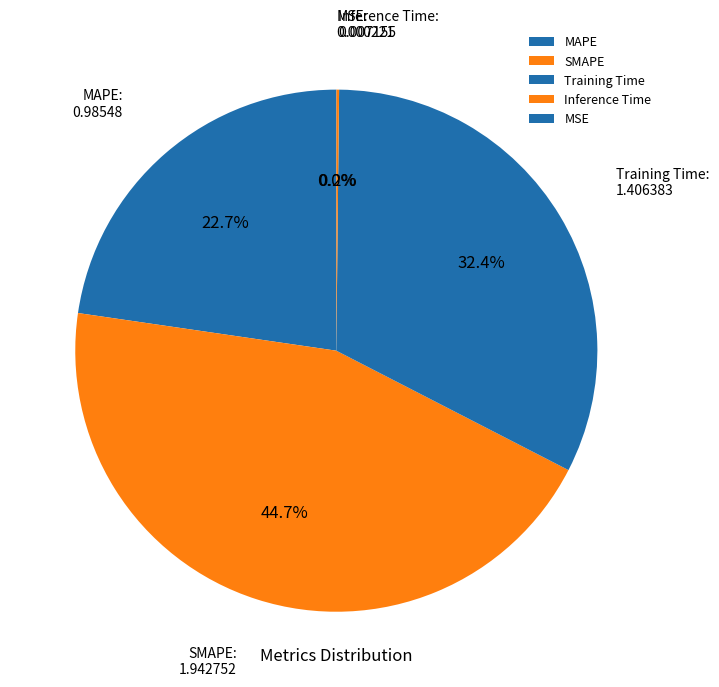

Does any single category account for the majority?

No